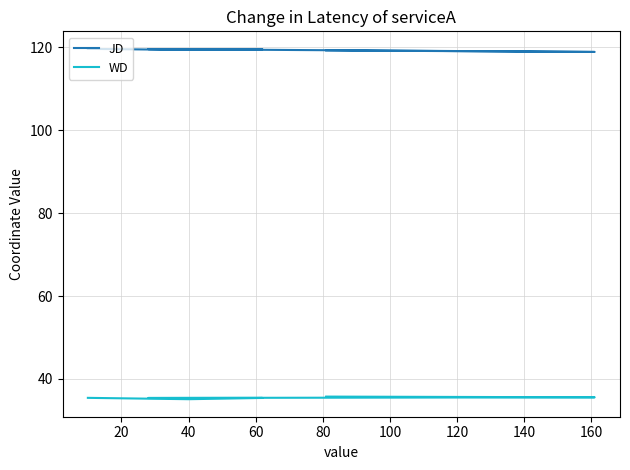

What is the sum of all WD values?

212.8